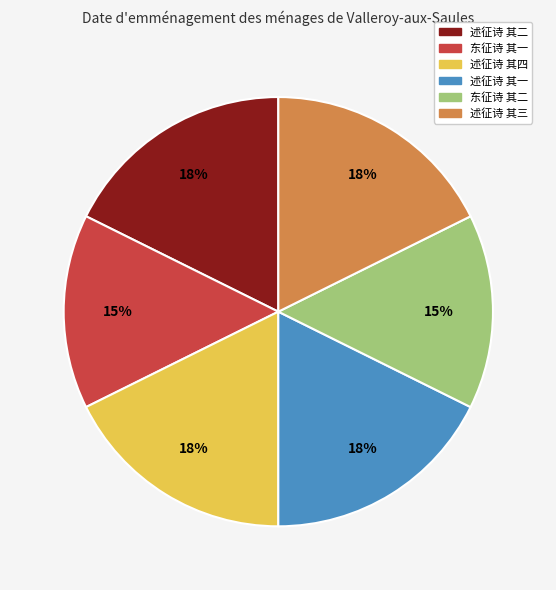

Do 述征诗 其一 and 东征诗 其一 together represent more than half of the pie?

No